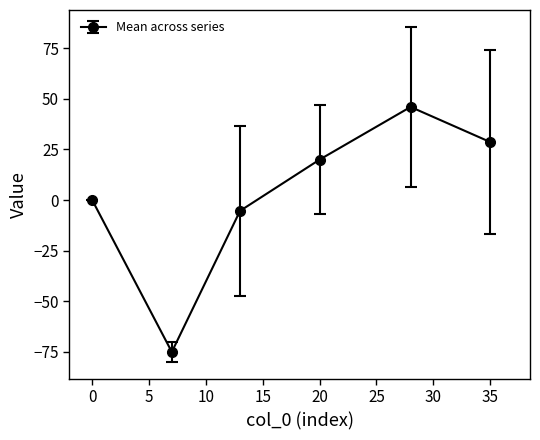

What is the maximum value shown in the chart?

46.0